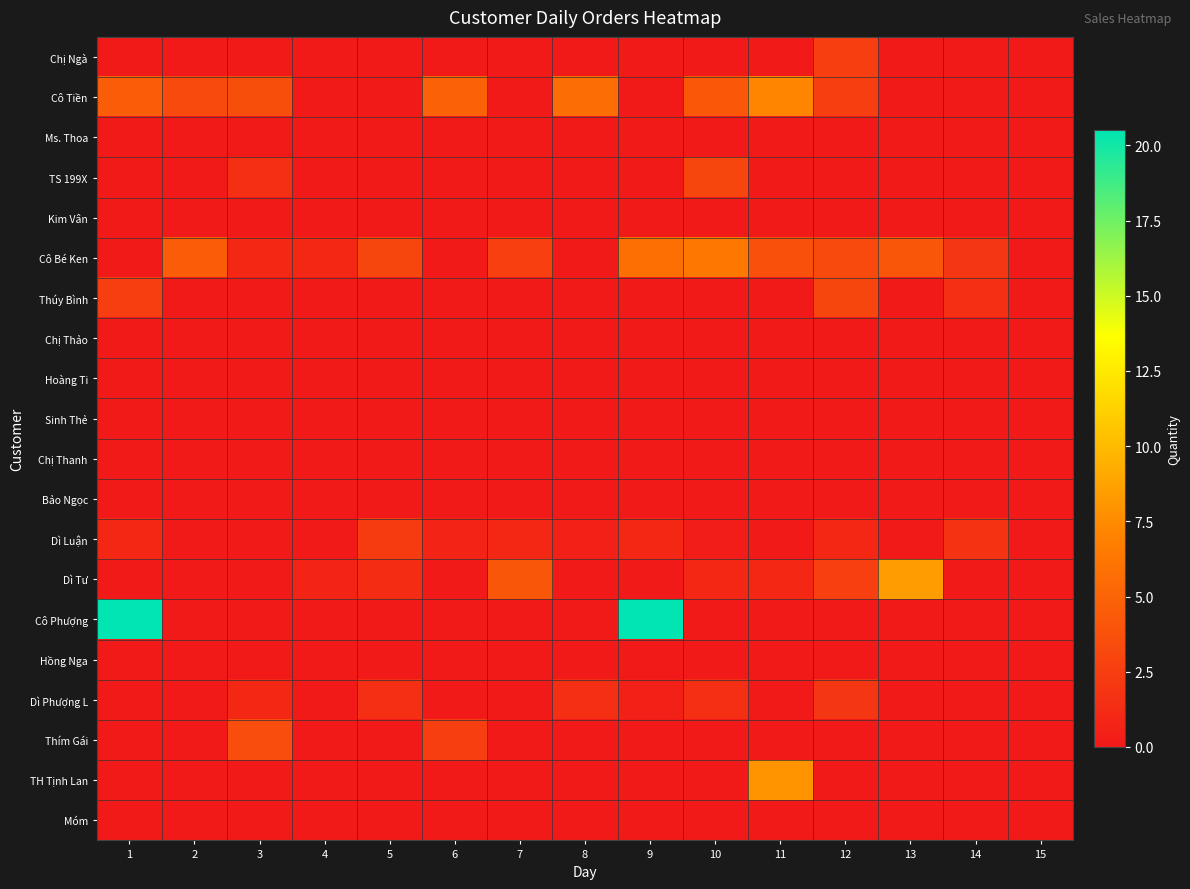

Which series has the largest range (max minus min)?

Cô Phượng